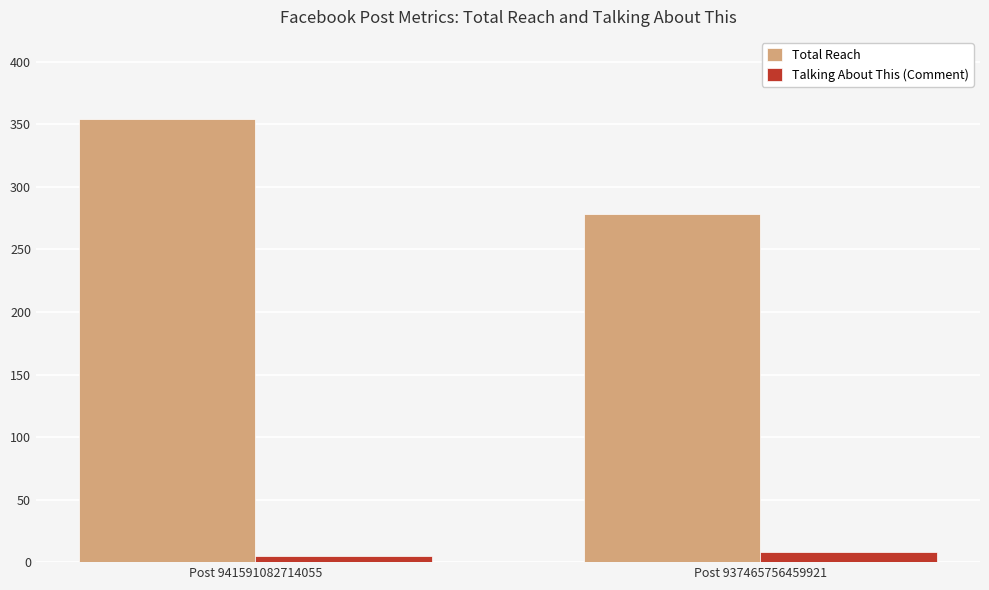

At which category is the sum across all series the highest?

Post 941591082714055